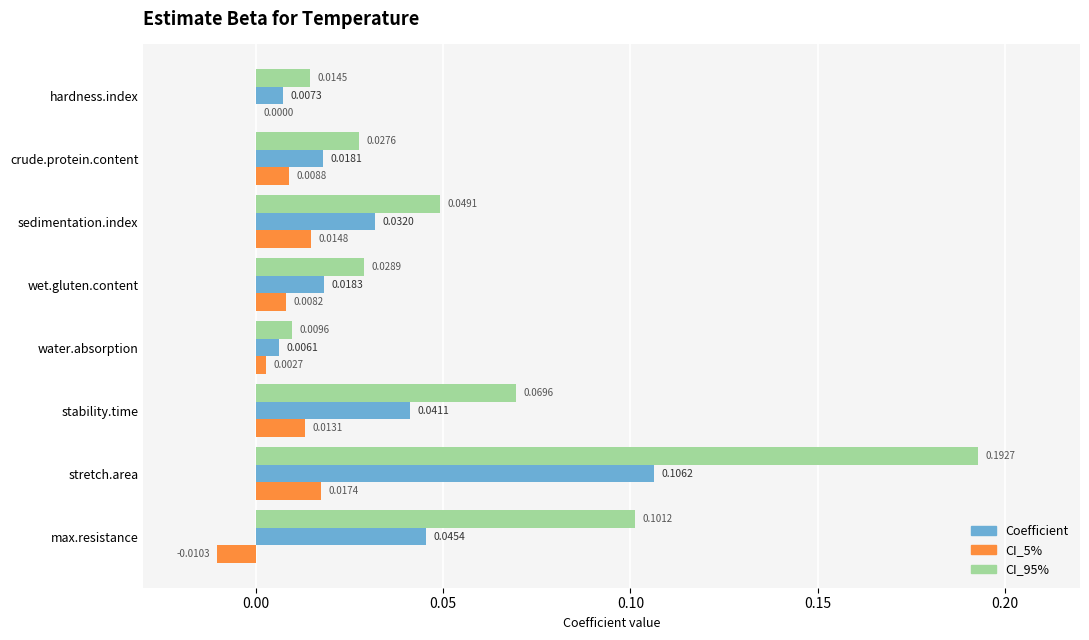

Which category has the highest value across all series?

stretch.area